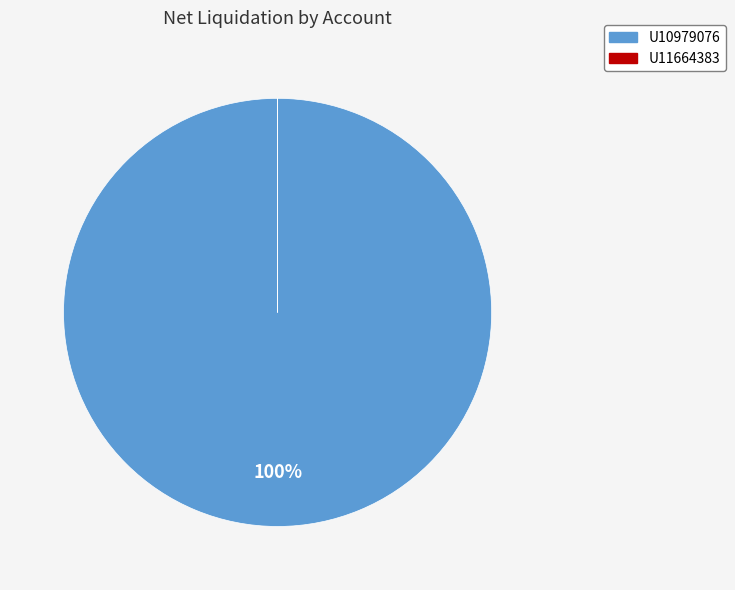

To the nearest percent, what is the difference between the largest and smallest slice percentages?

100%